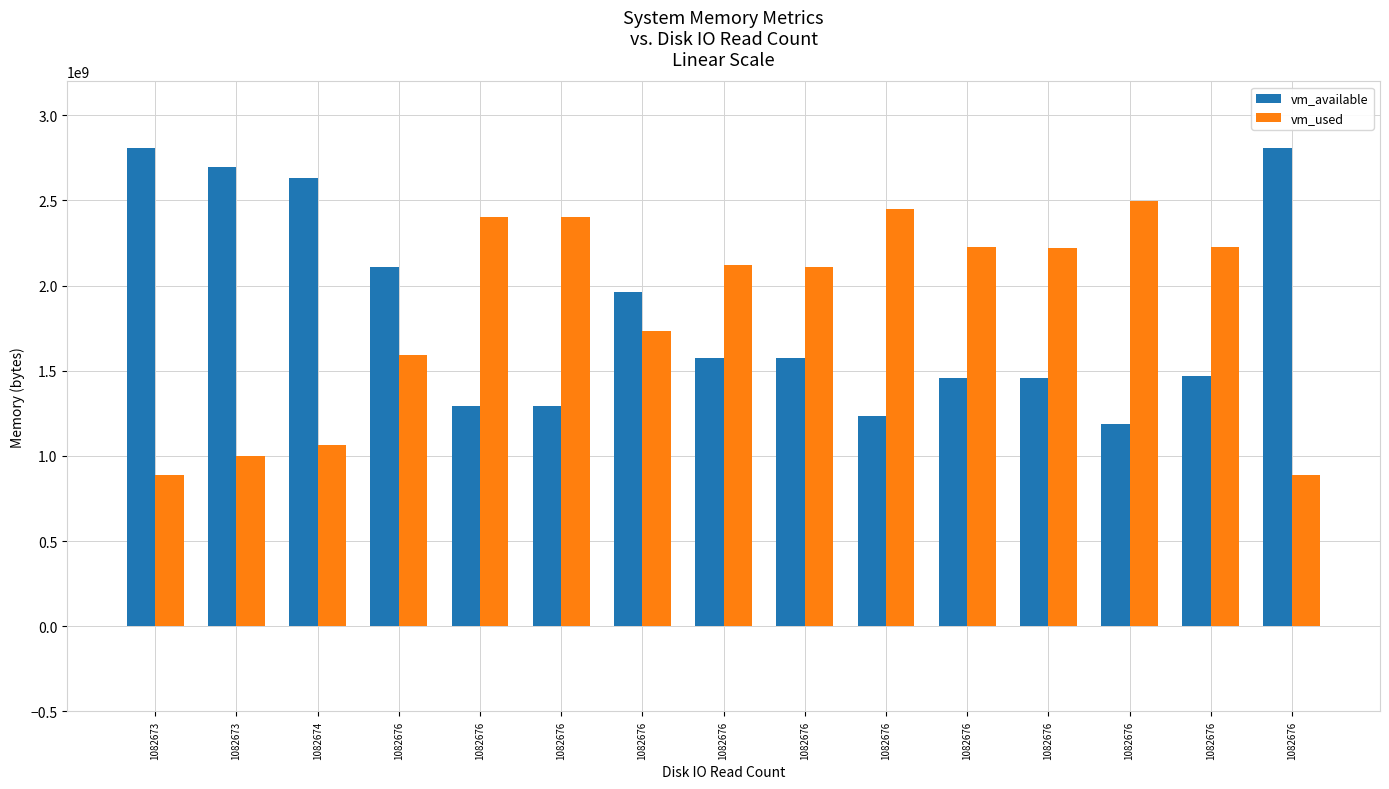

Does the chart contain stacked bars?

No